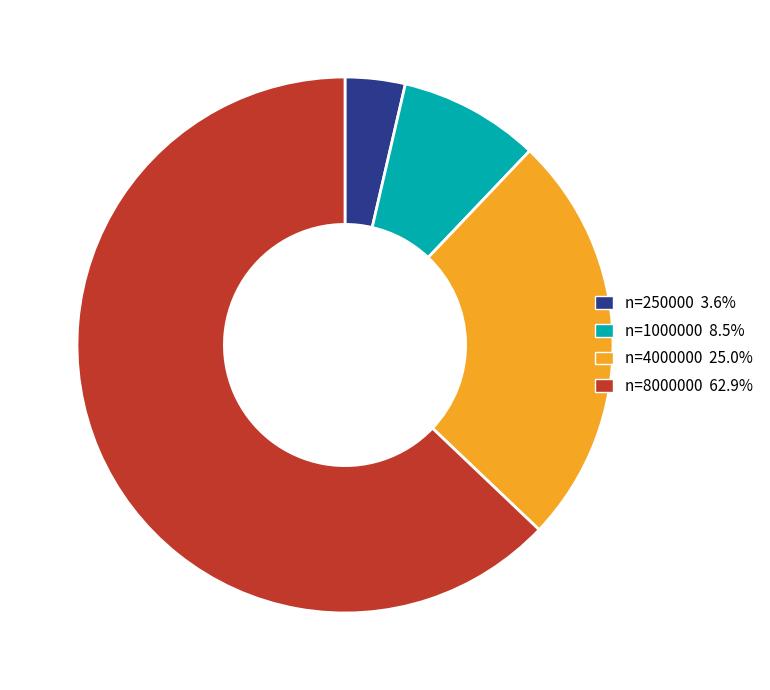

Does n=8000000 62.9% account for over 50% of the chart?

Yes